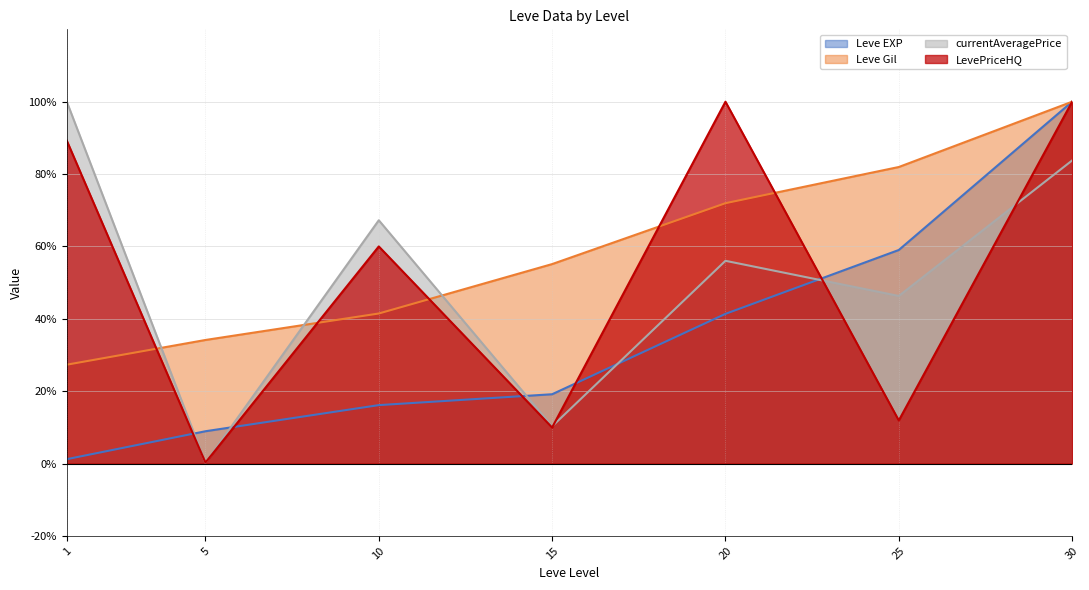

What is the average value of the currentAveragePrice series?

52.0